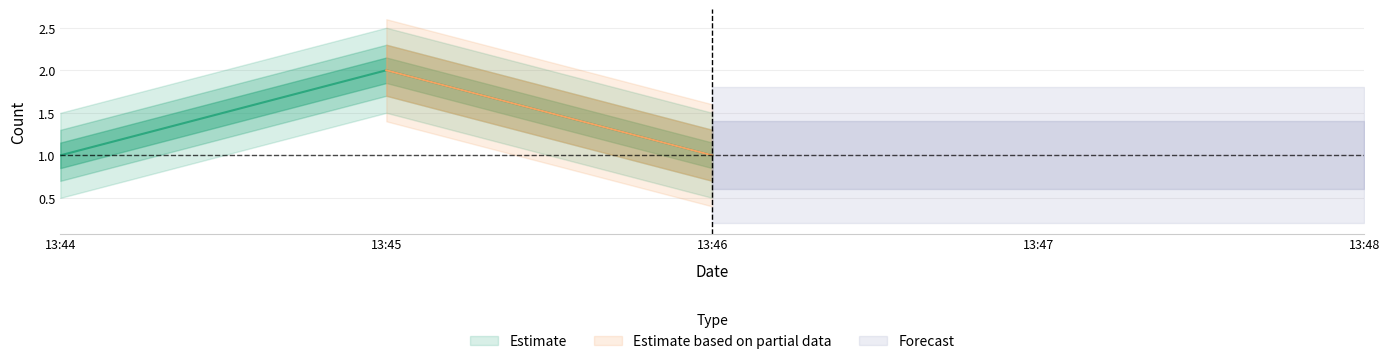

Is it true that the value at 13:45 is 2?

True